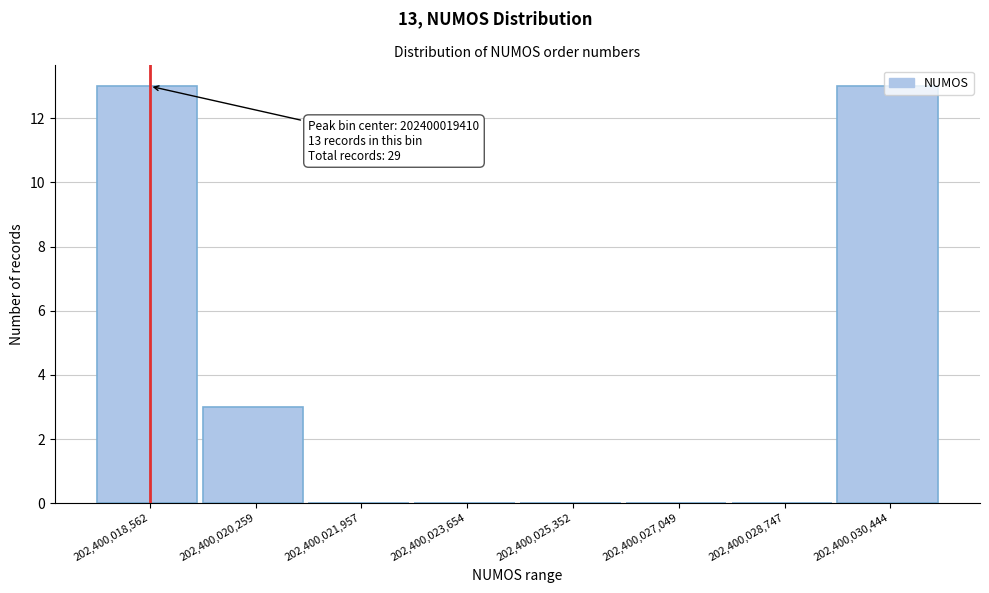

At which label is the value closest to 6?

202,400,020,259